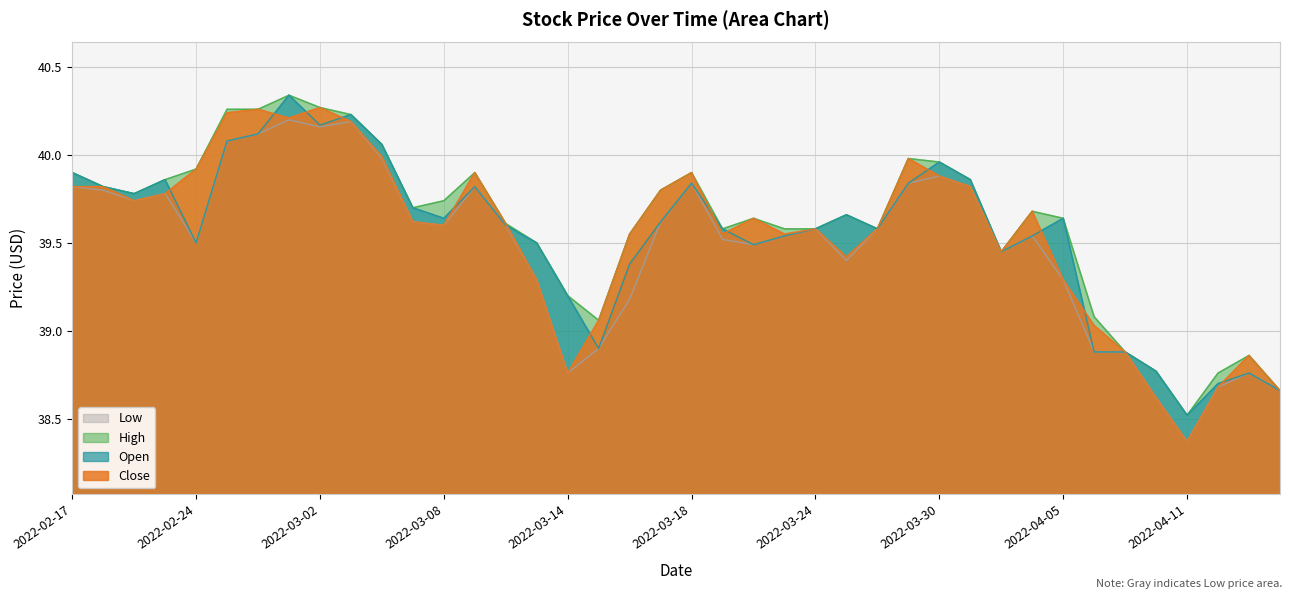

Which category has the lowest value in the Low series?

2022-04-11